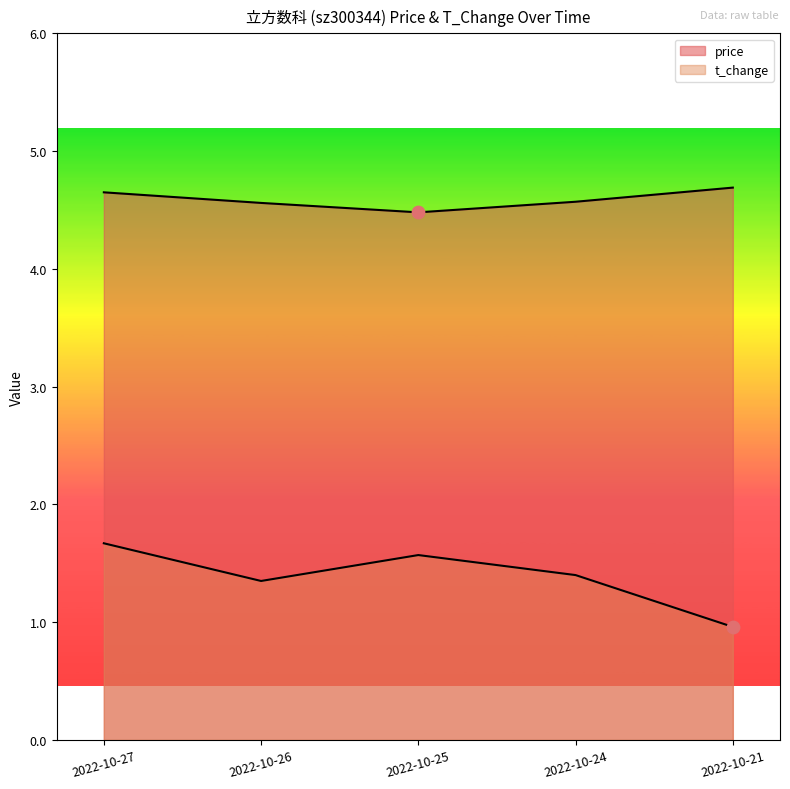

What is the total value across all series at 2022-10-25?

6.1